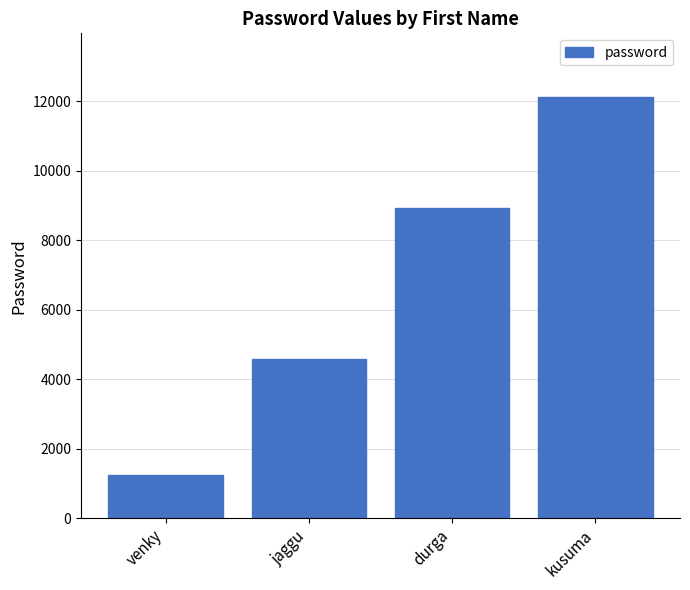

What is the label of the 2nd bar from the left?

jaggu